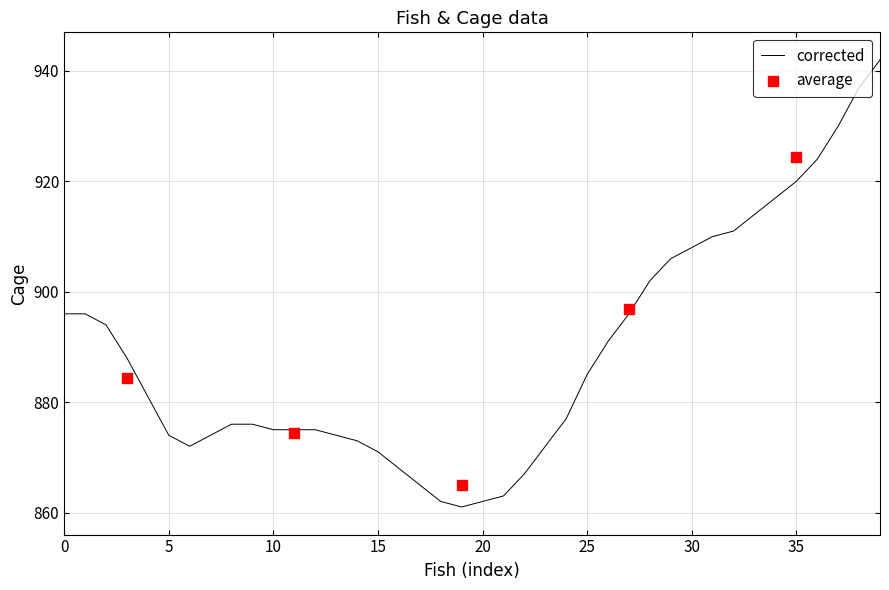

The corrected series shows 384 at 20. True or false?

False